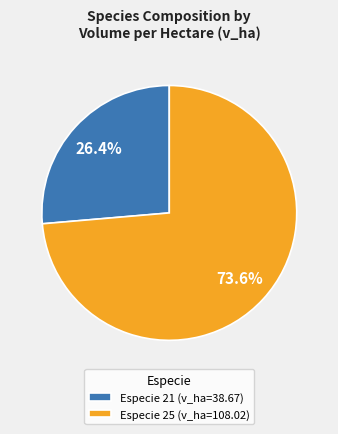

Does any single category account for the majority?

Yes